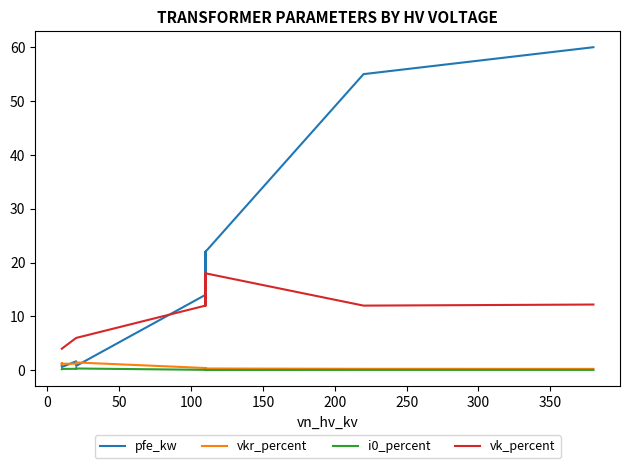

Which series has the largest total across all categories?

pfe_kw